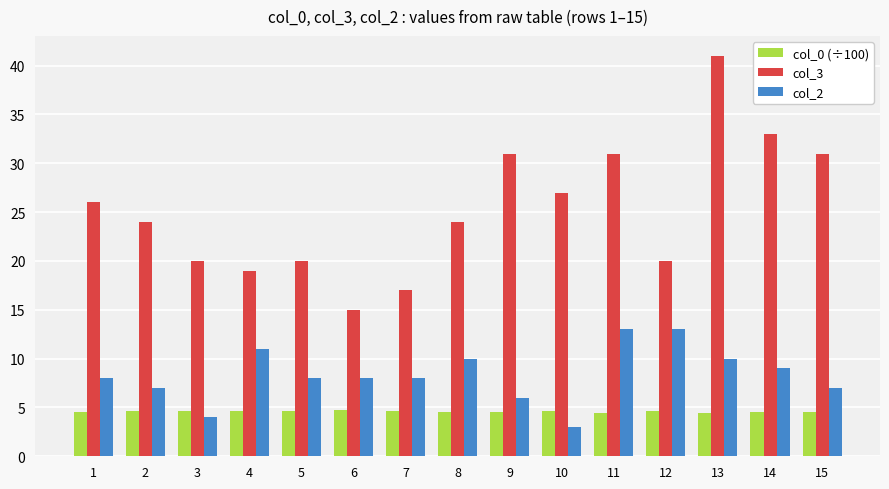

List the series in order of their overall mean, lowest first.

col_0 (÷100), col_2, col_3